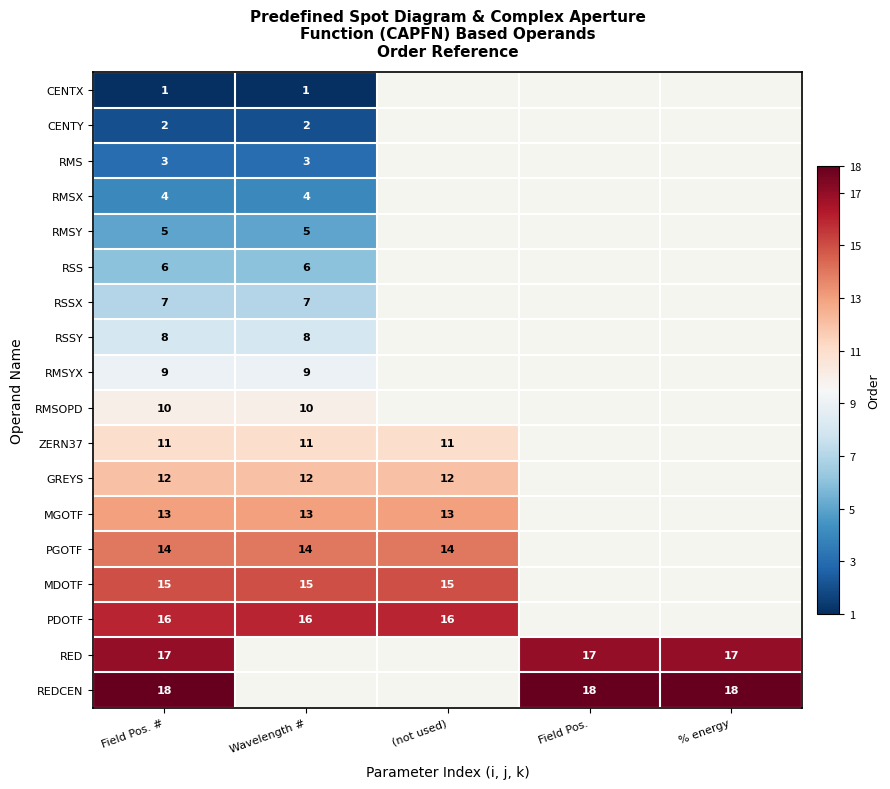

The value of RMSYX at Wavelength # is 2.0. True or false?

False